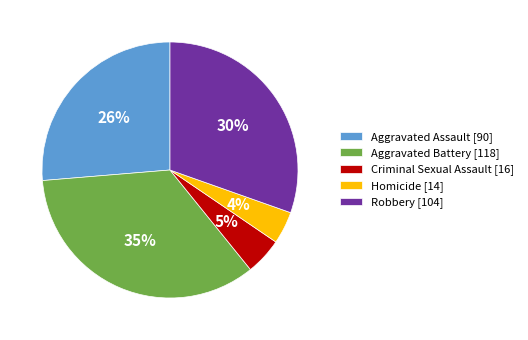

True or false: Aggravated Assault accounts for 26% of the total.

True